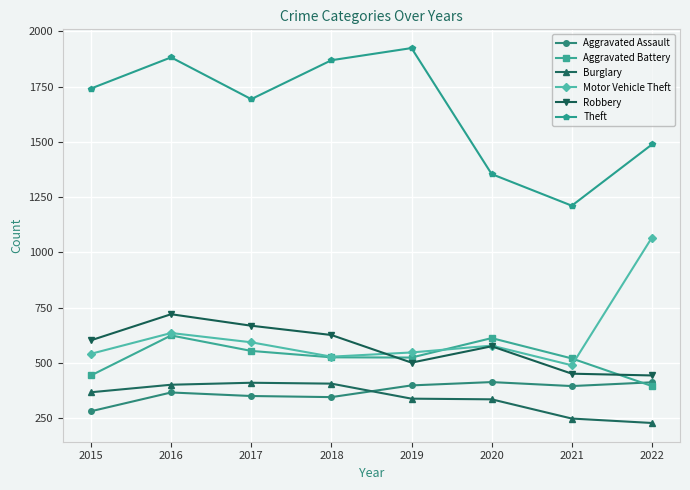

What is the average value of the Motor Vehicle Theft series?

622